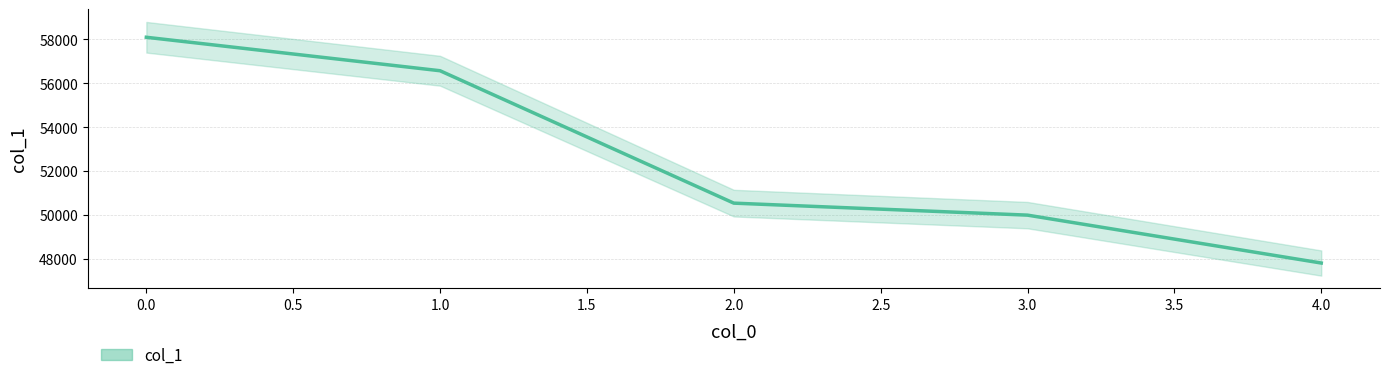

Does the chart display data point markers on the line(s)?

No